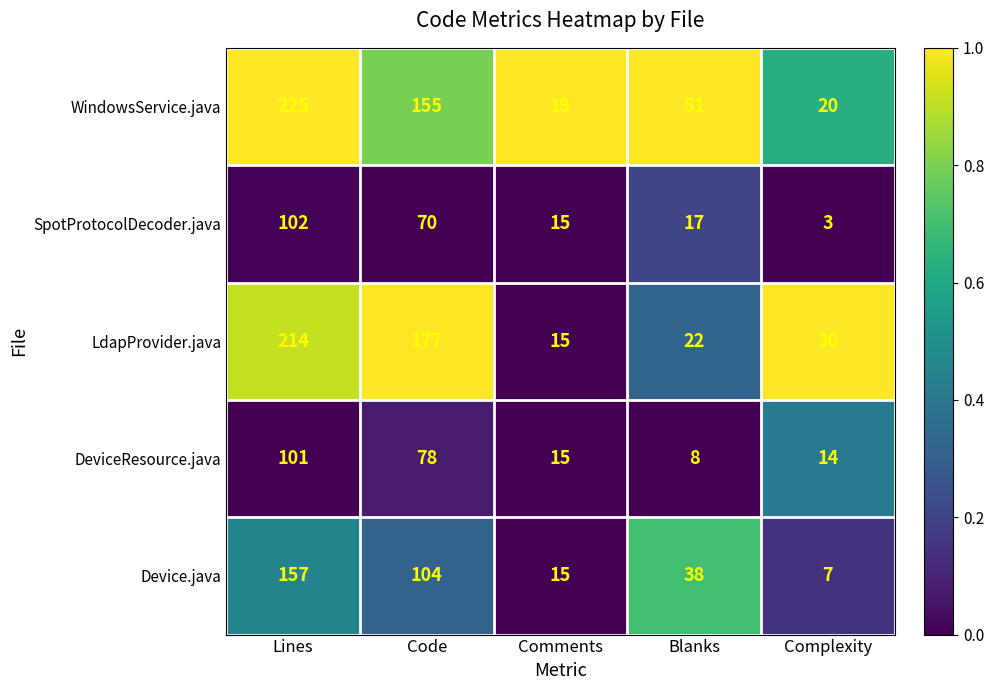

Is it true that SpotProtocolDecoder.java equals 24 at Comments?

False